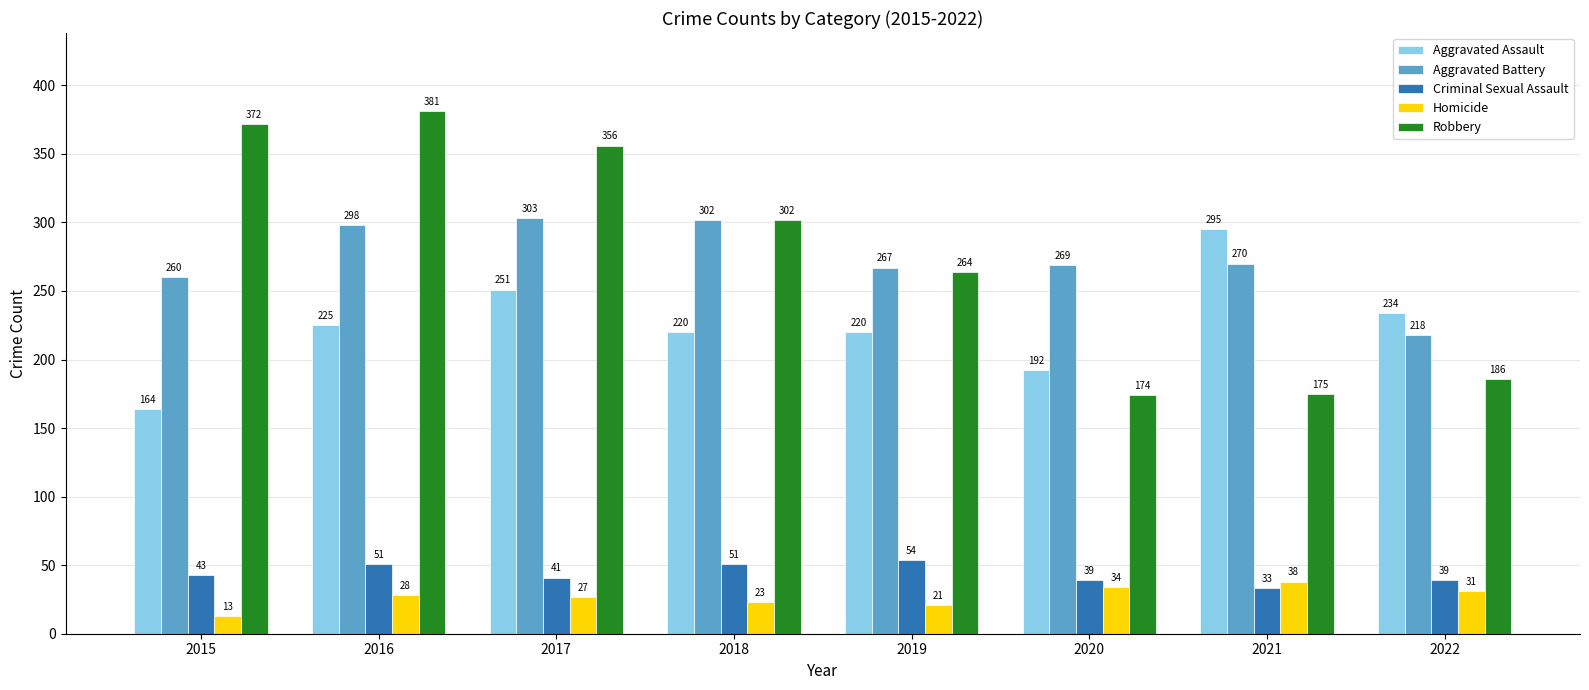

Which series changed the most between 2015 and 2019?

Robbery